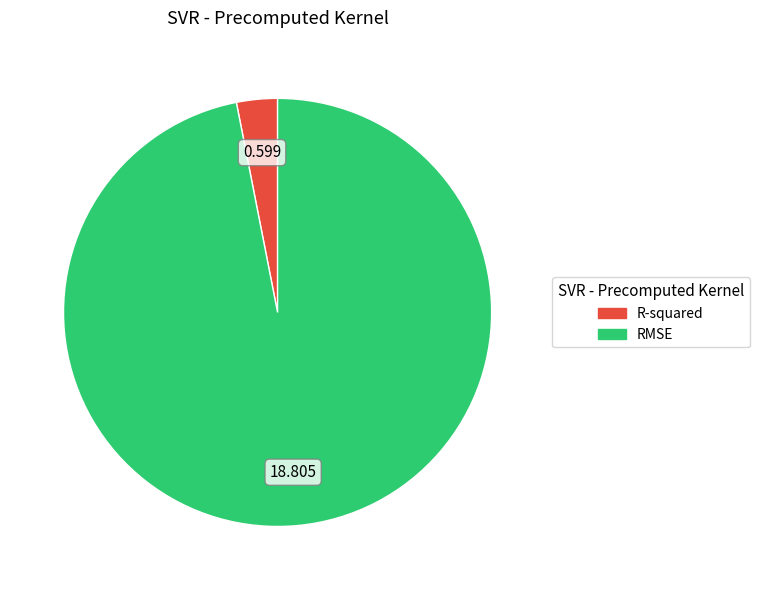

Which category has the biggest portion of the pie?

RMSE